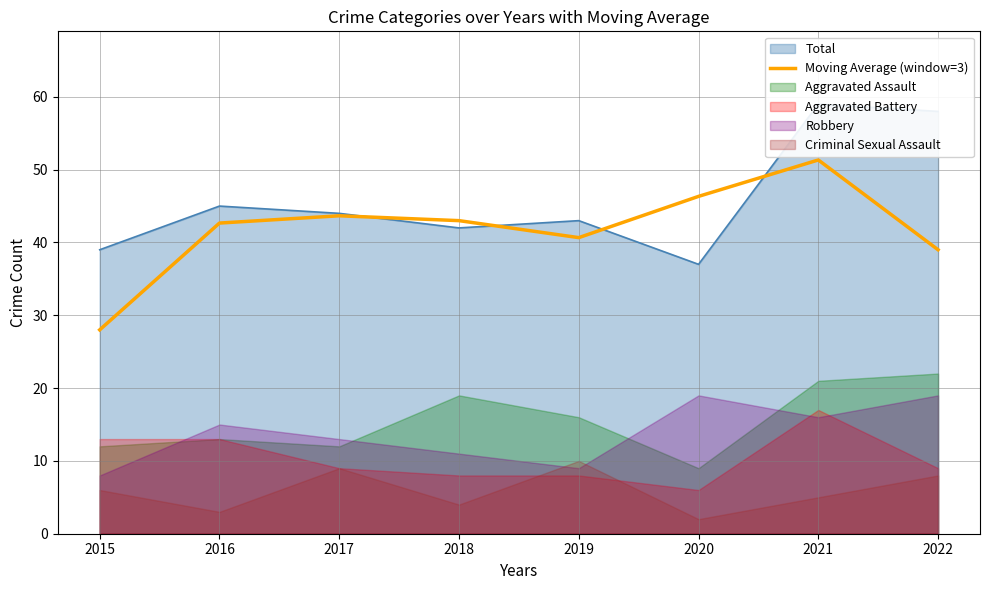

Rank the categories by value from lowest to highest.

2015, 2022, 2019, 2016, 2018, 2017, 2020, 2021